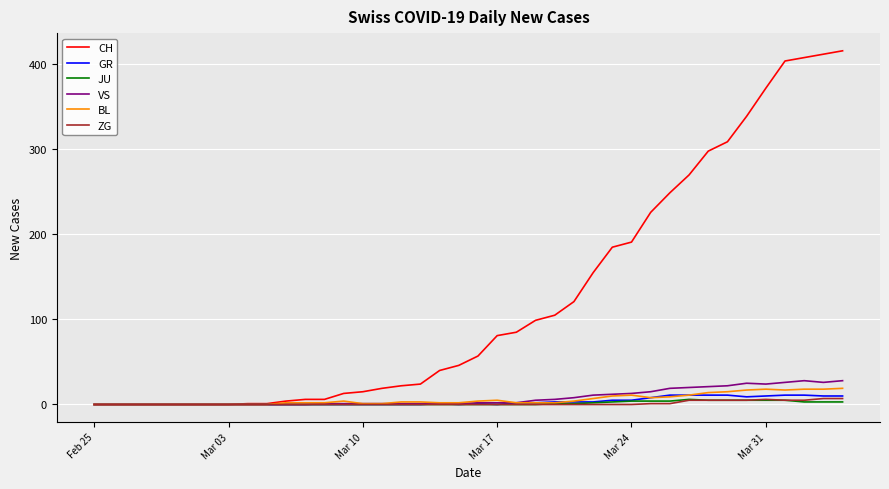

Which series has the largest total across all categories?

CH